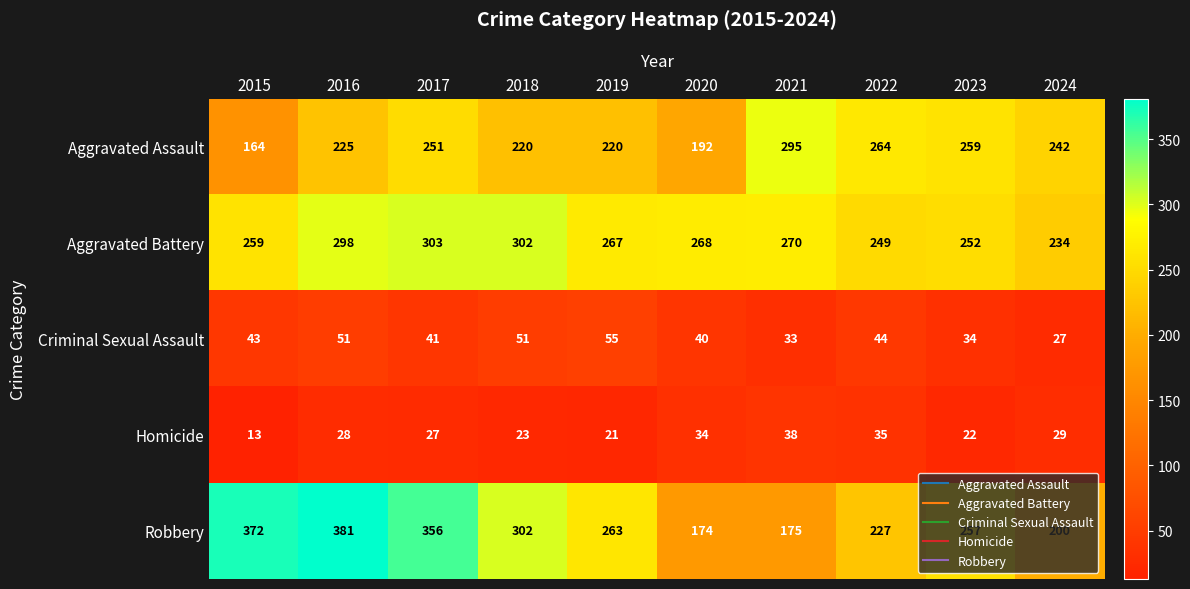

What is the highest value of the Homicide series?

38